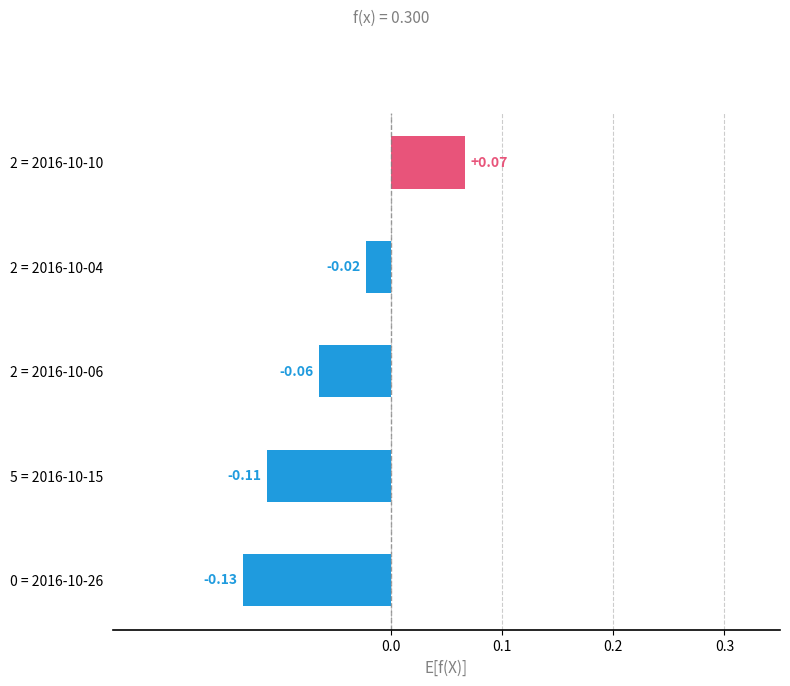

What is the change in value from 5 = 2016-10-15 to 2 = 2016-10-04?

+0.1